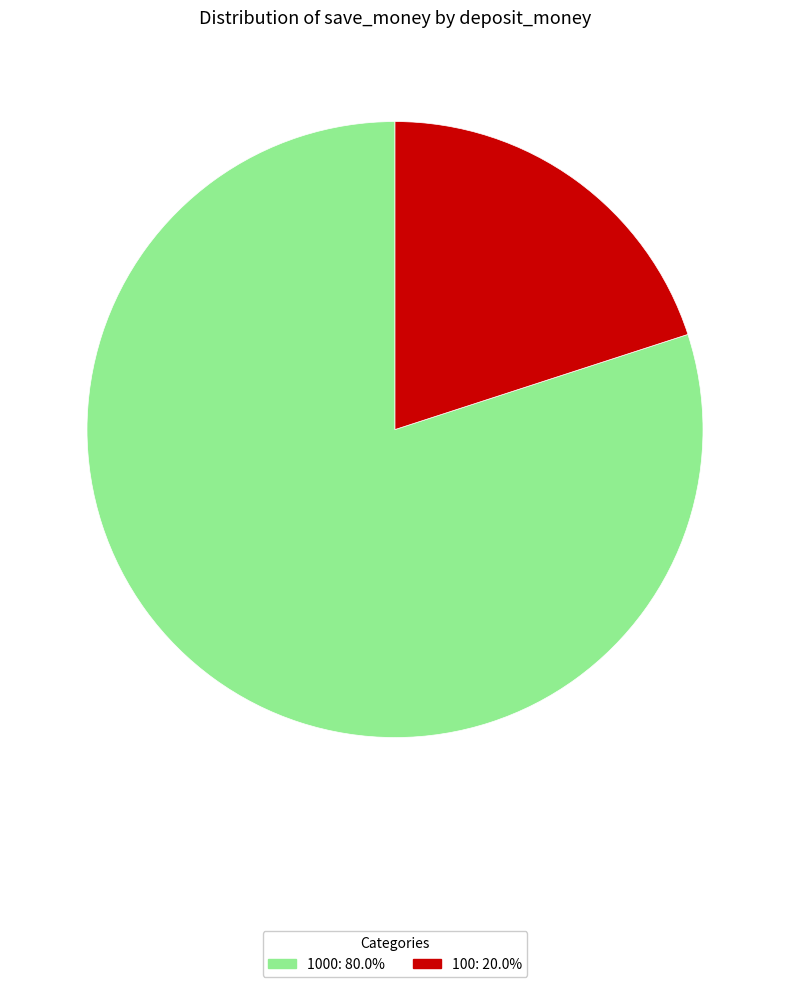

Does any single category account for the majority?

Yes